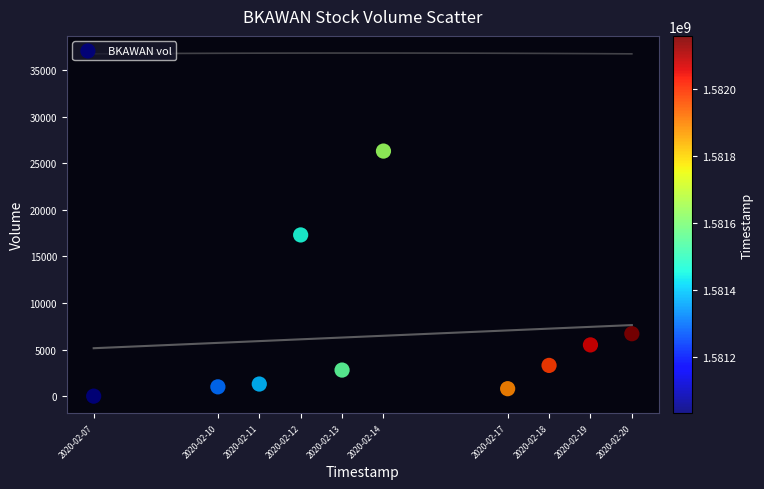

What is the range of Y values (max minus min)?

26300